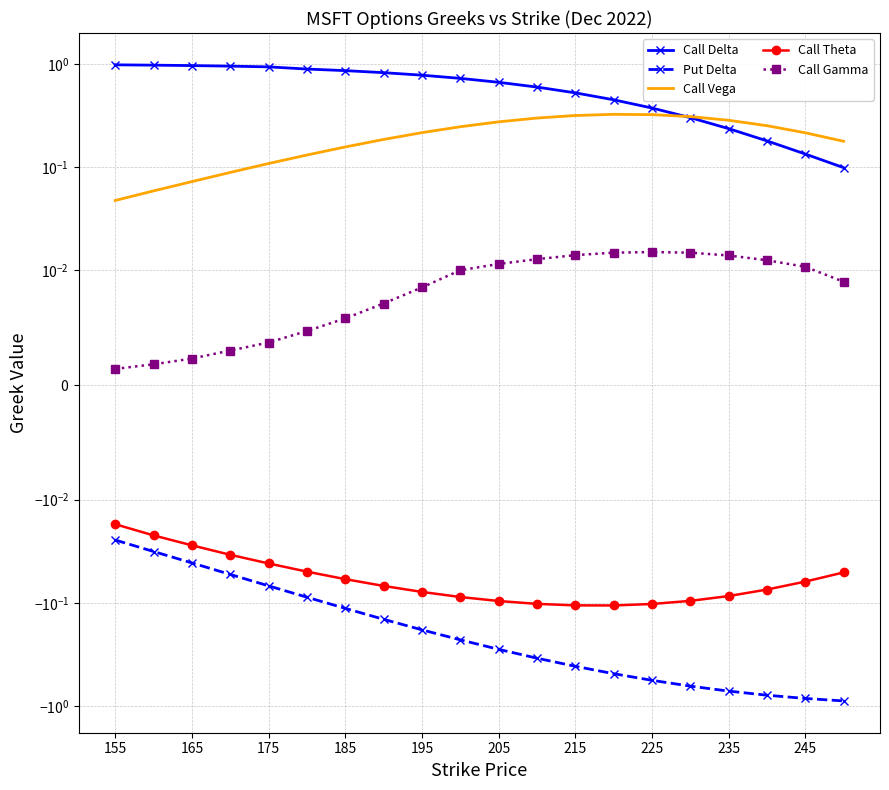

Rank the series by their maximum value, from lowest to highest.

Put Delta, Call Theta, Call Gamma, Call Vega, Call Delta